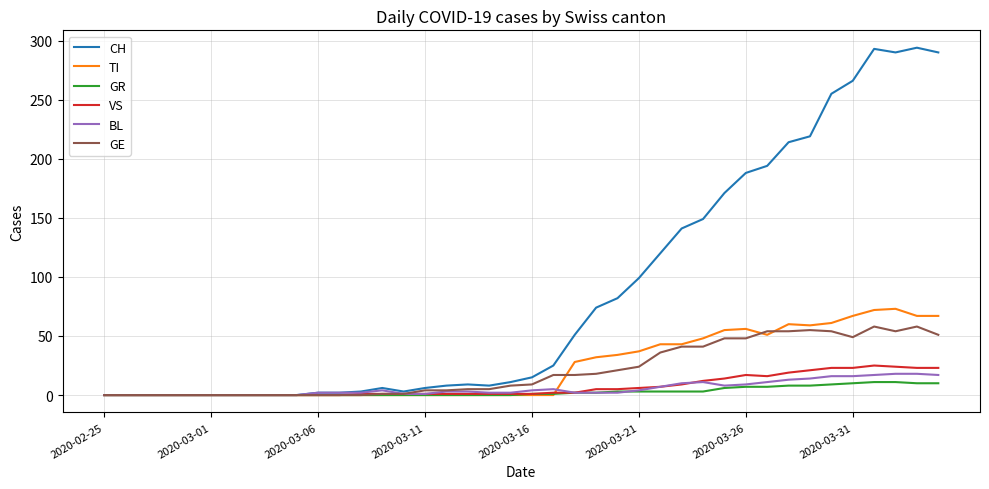

Which series has the largest range (max minus min)?

CH